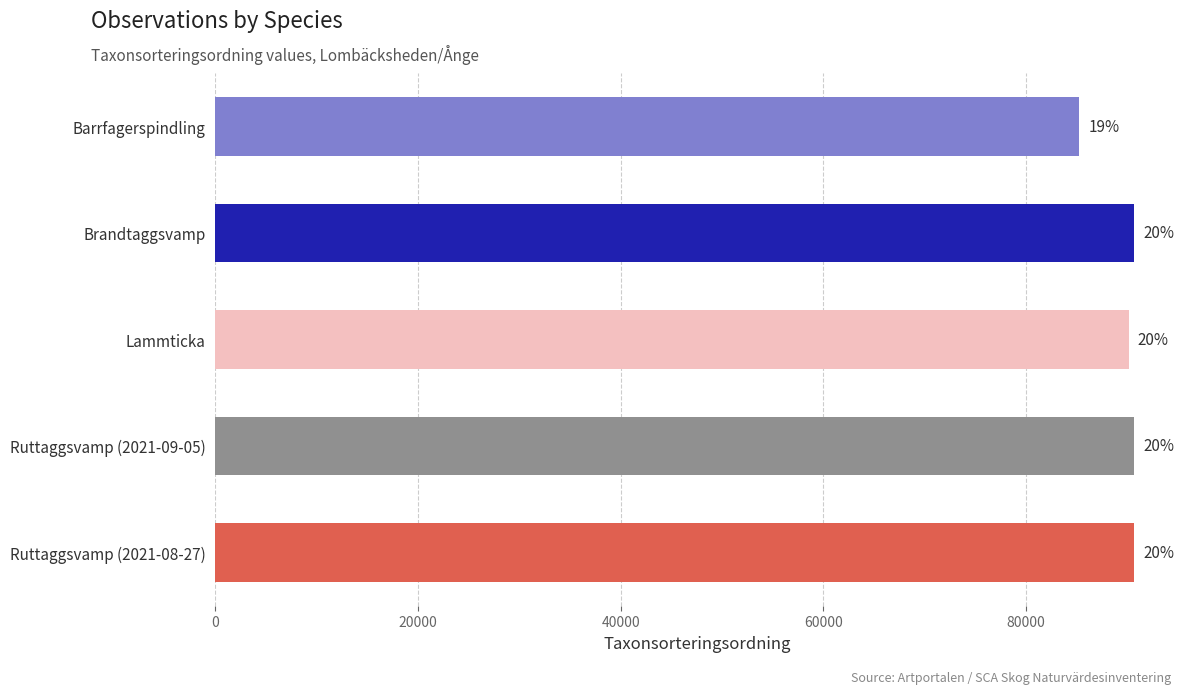

What is the difference between the maximum and minimum values?

5404